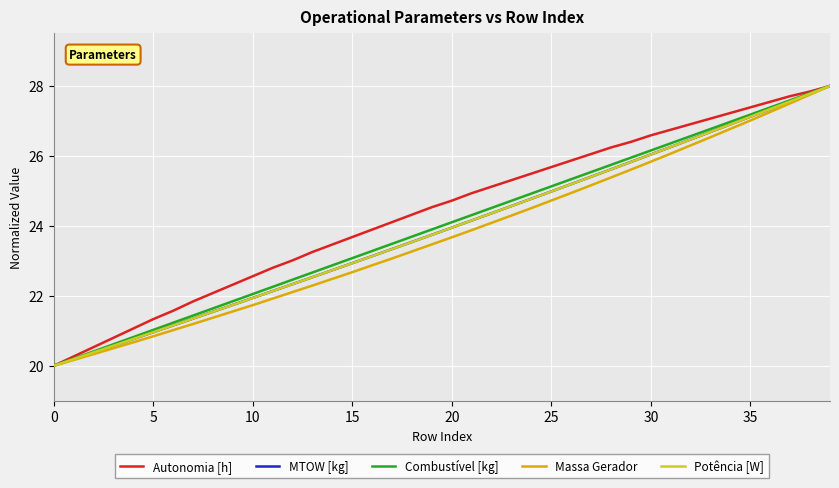

What is the highest value of the Massa Gerador series?

28.0